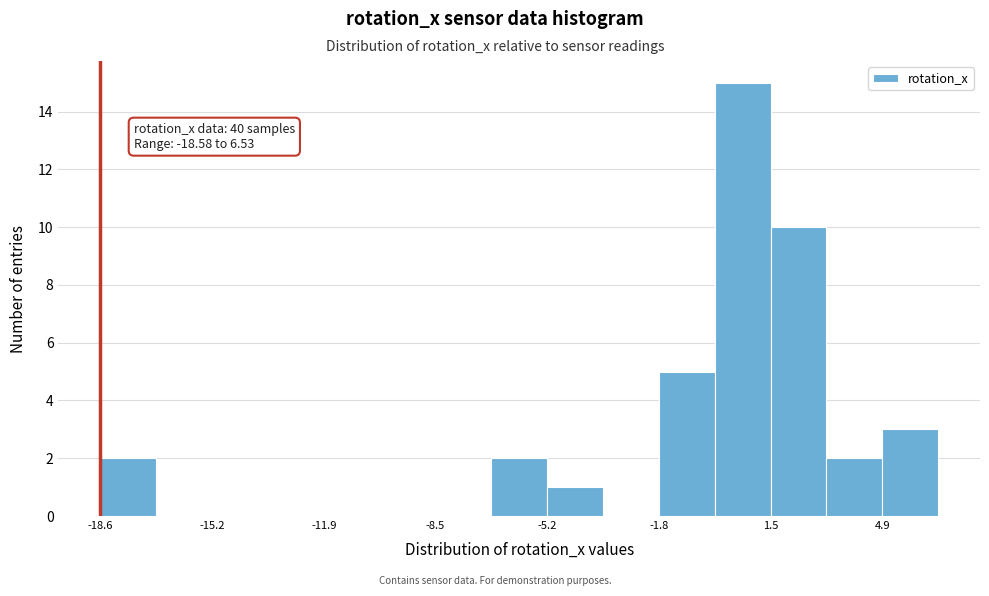

Around what value on the x-axis is the tallest bar? Give the approximate position of its centre, as read against the axis.

0.5